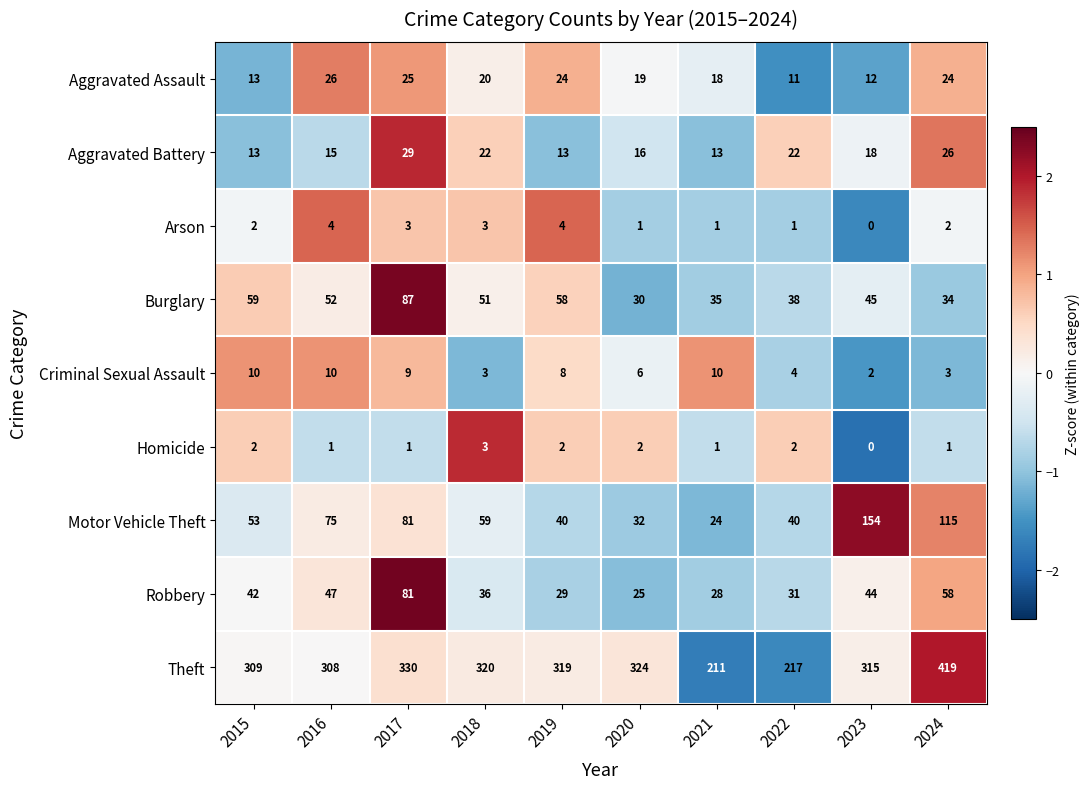

Rank the series by their maximum value, from lowest to highest.

Homicide, Arson, Criminal Sexual Assault, Aggravated Assault, Aggravated Battery, Robbery, Burglary, Motor Vehicle Theft, Theft